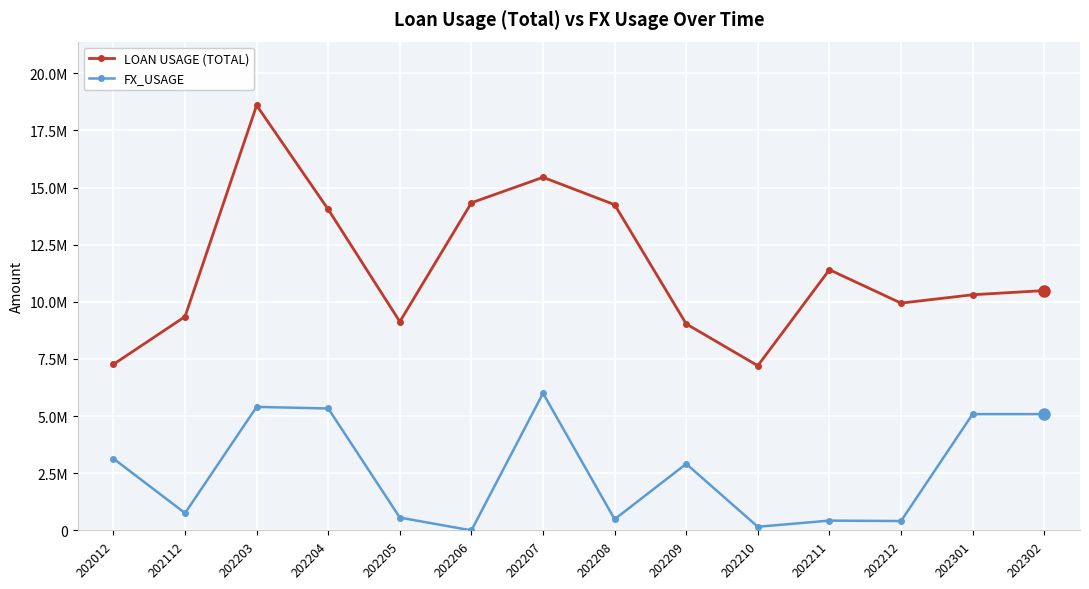

Does the chart have visible grid lines?

Yes